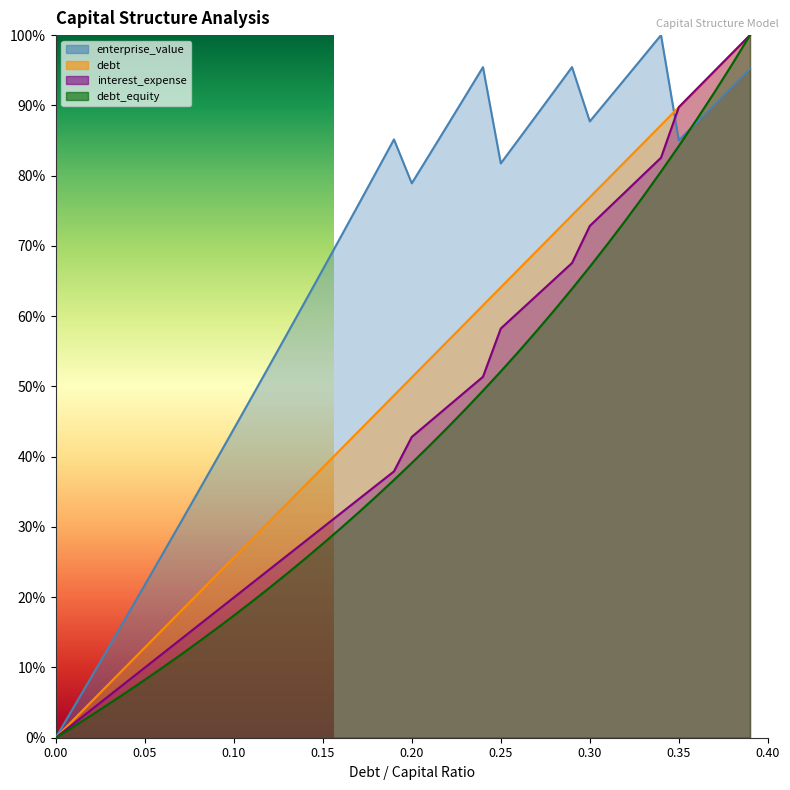

What is the spread (max minus min) of values at 0.24?

0.5